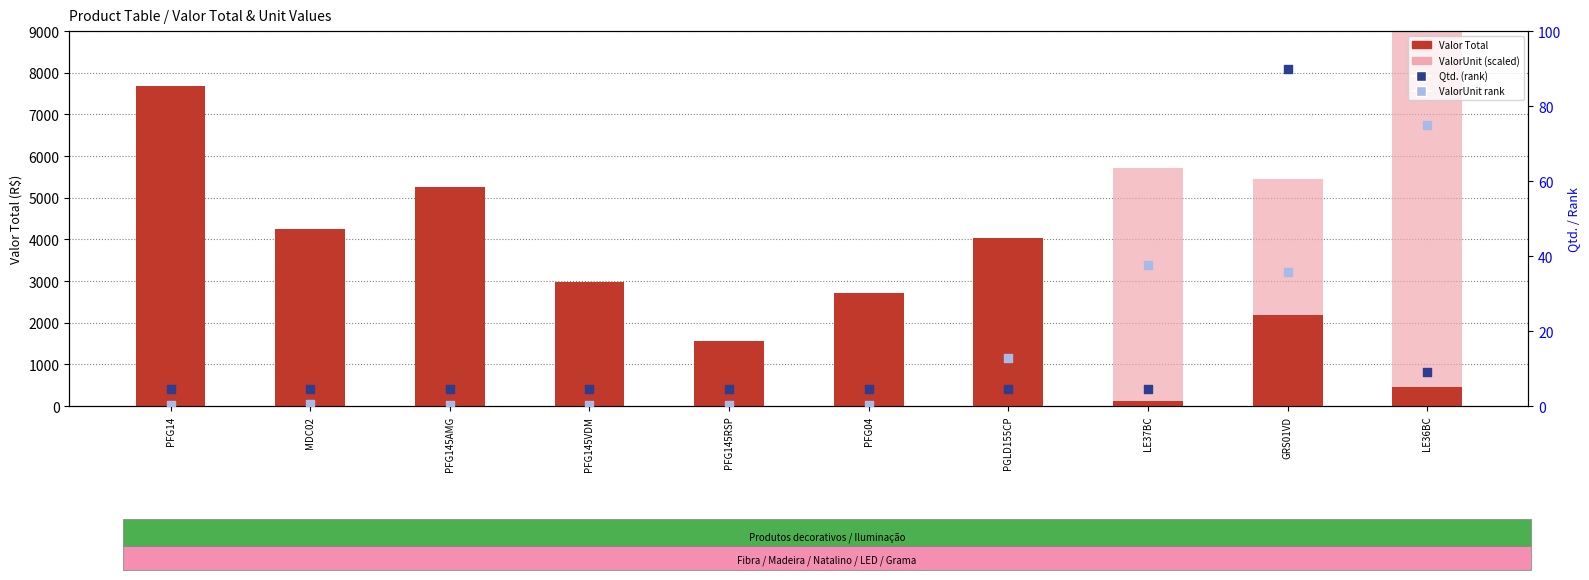

At how many categories does at least one series exceed 1030?

10